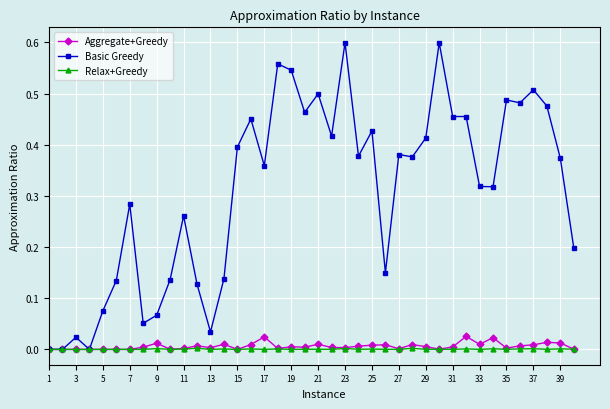

True or false: Aggregate+Greedy has more than 1 points higher than both neighbors.

True